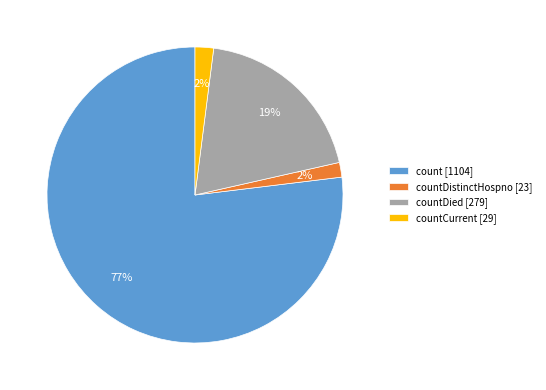

What percentage is the countCurrent [29] slice, to the nearest percent?

2%